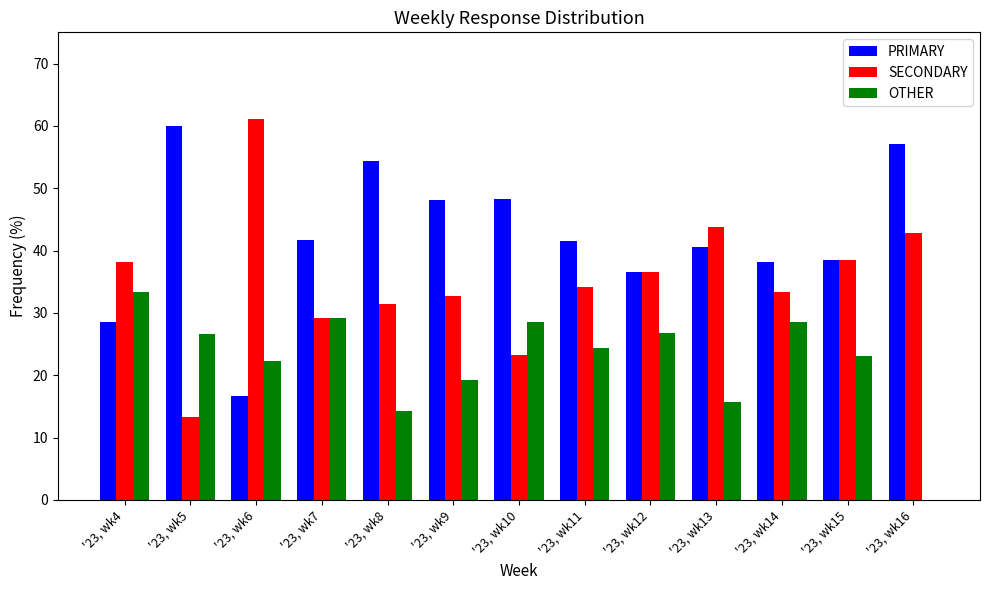

Is the value of OTHER at '23, wk12 greater than the value of PRIMARY at '23, wk12?

No